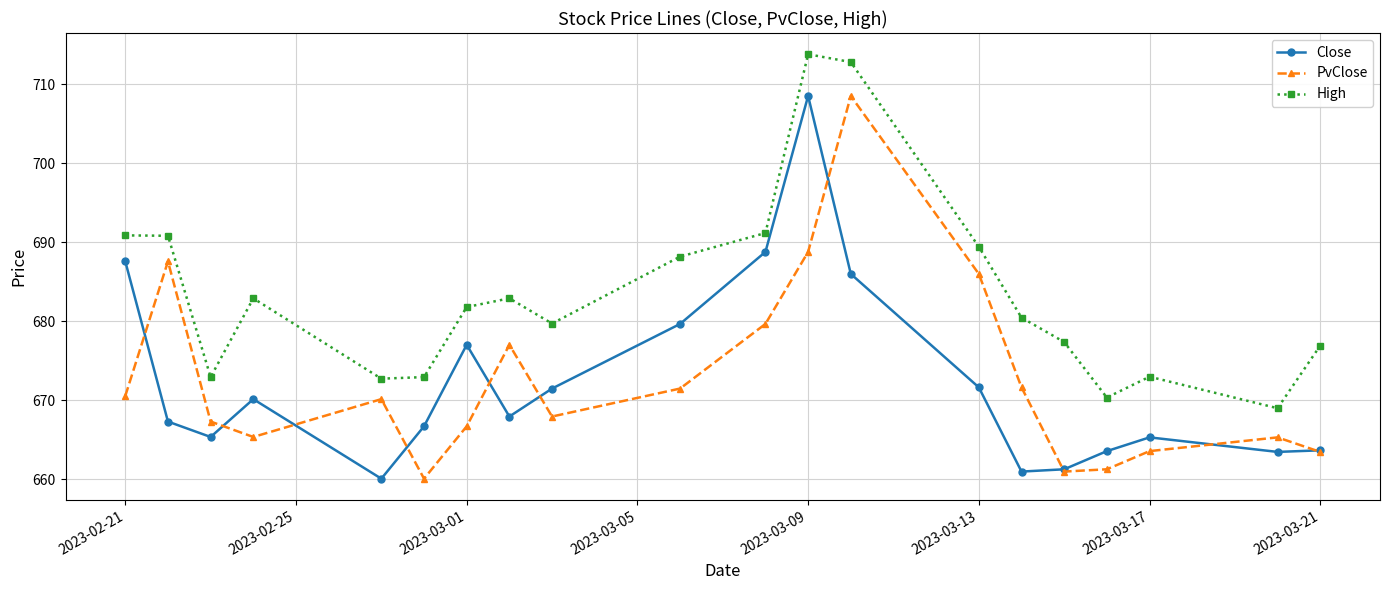

What is the value of the PvClose point at the 19th from the left?

665.3